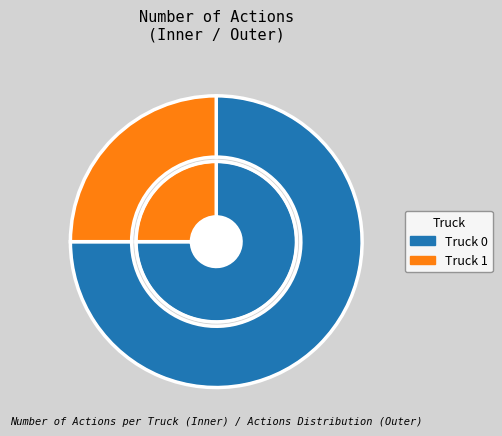

How many slices are in this pie chart?

2